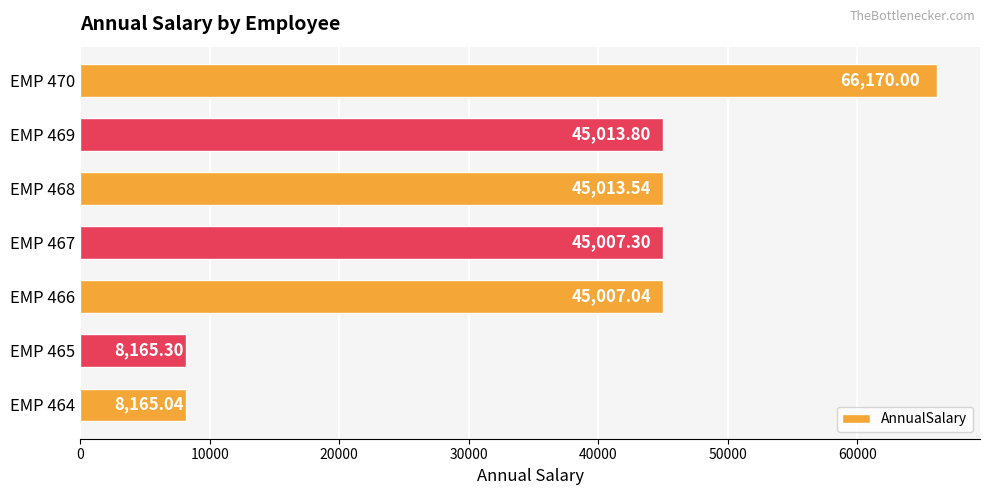

At which category does the chart reach its peak across all series?

EMP 470